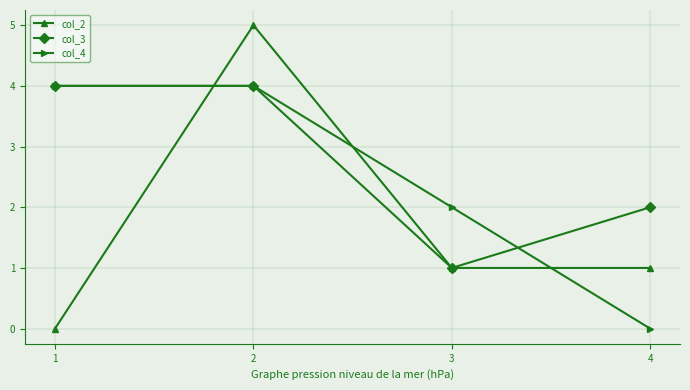

Rank the series by their average value, from highest to lowest.

col_3, col_4, col_2